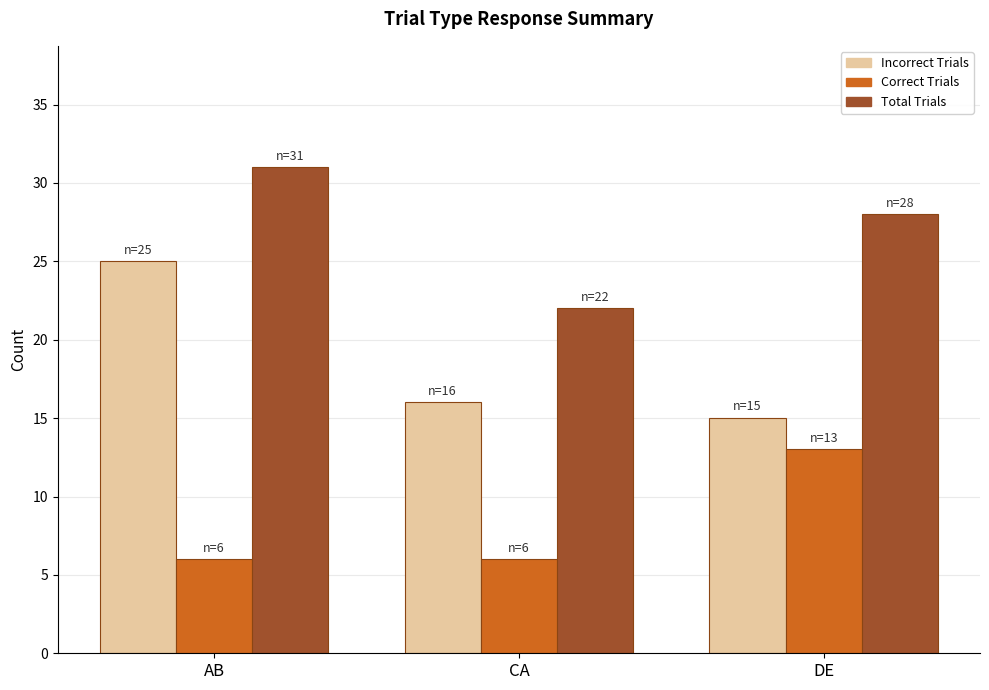

What is the difference between the highest and lowest values at AB?

25